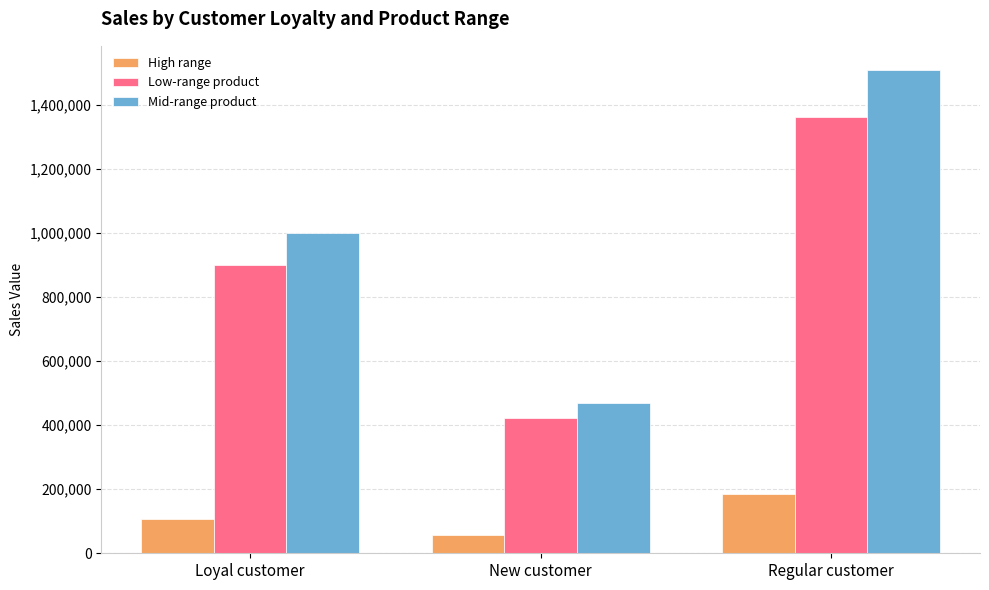

Which series has the largest total across all categories?

Mid-range product